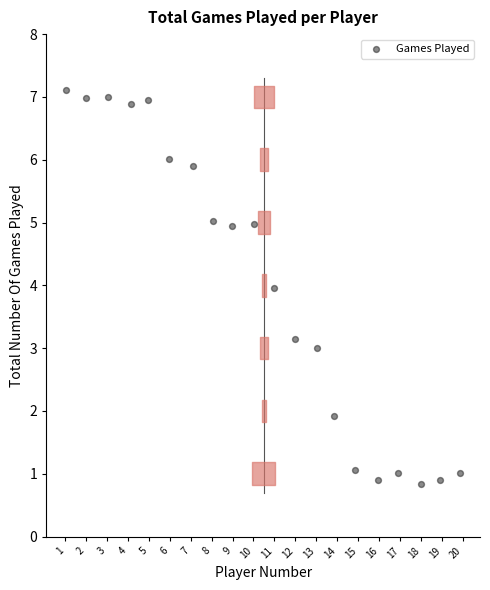

What is the range of X values (max minus min)?

18.8